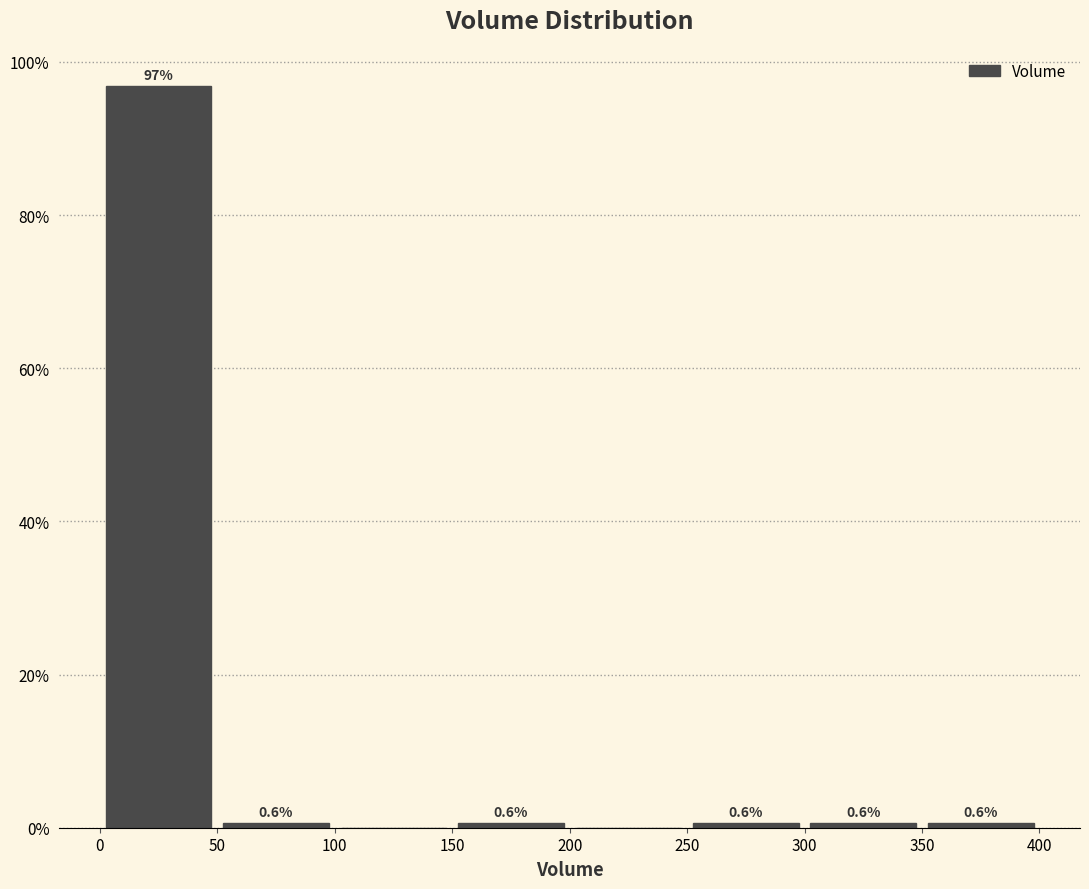

Which range on the x-axis has the tallest bar?

0 to 50